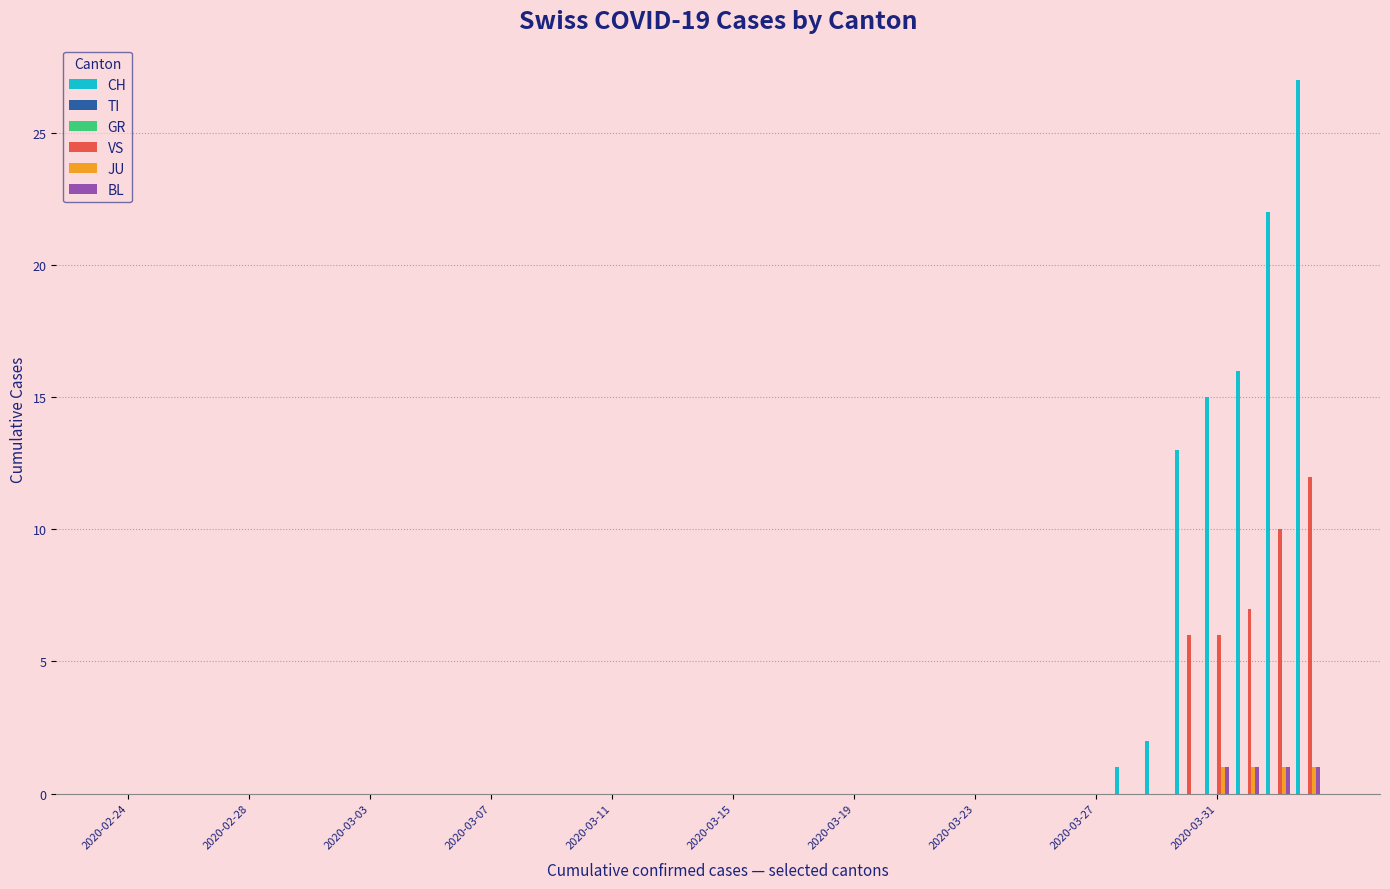

The value of CH at 2020-03-15 is 0. True or false?

True